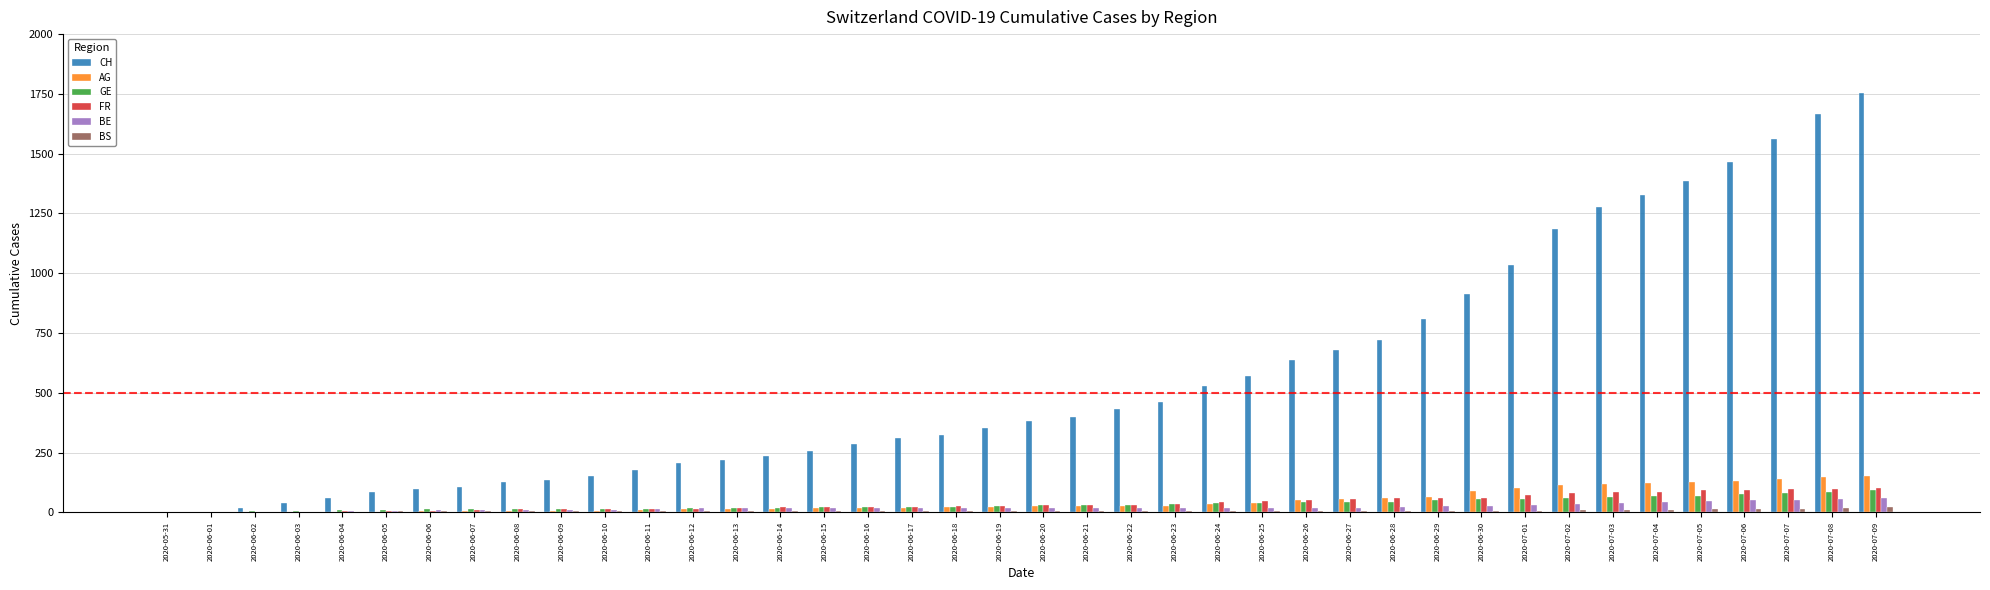

What is the sum of all CH values?

22378